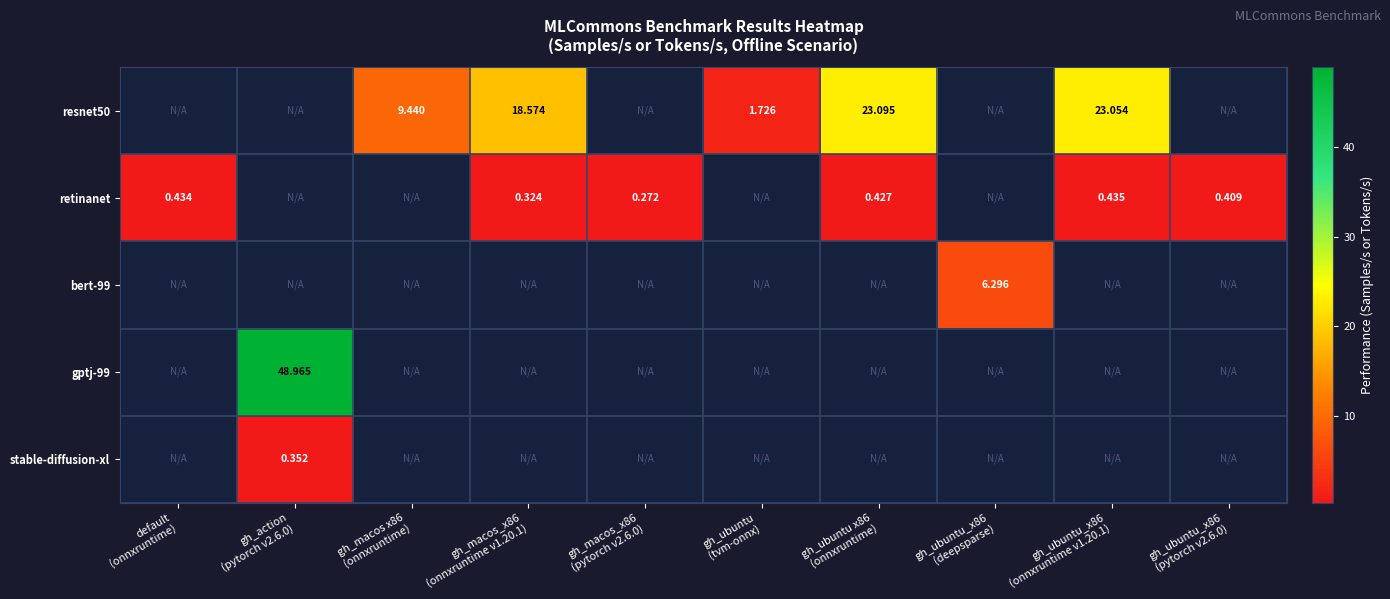

How many distinct data groups are displayed?

5